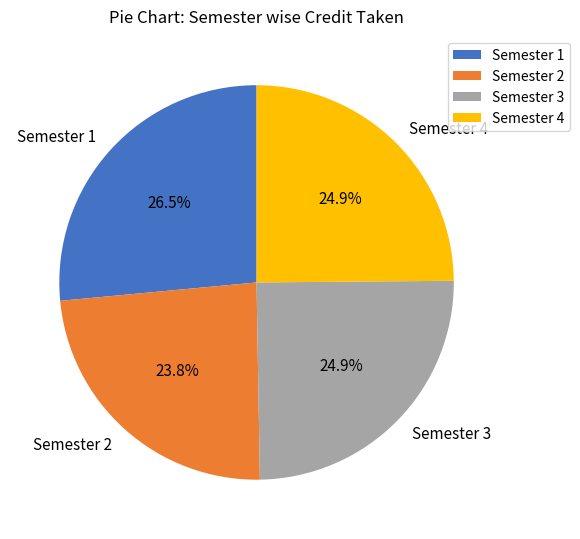

True or false: Semester 2 accounts for 24% of the total.

True